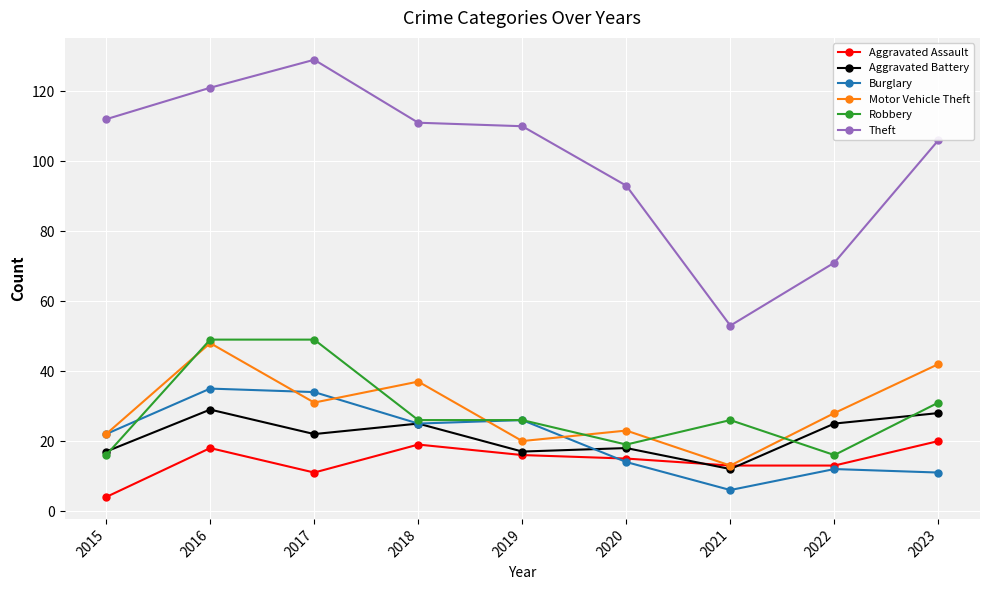

Count the number of data series in this chart.

6